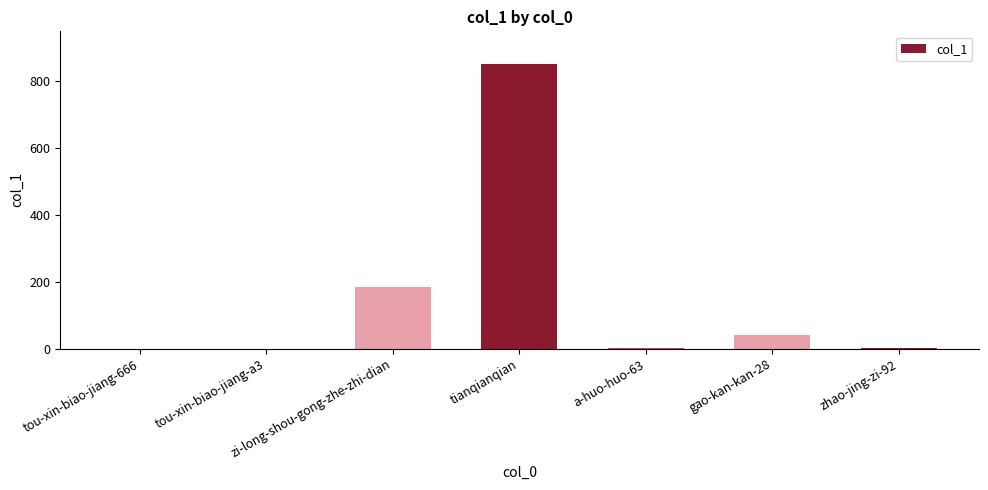

What is the sum of all values?

1082